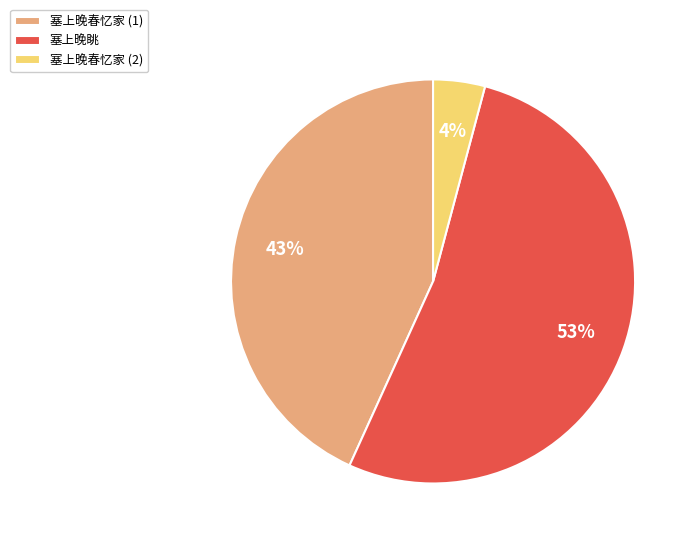

Which slice represents more than half of the pie?

塞上晚眺